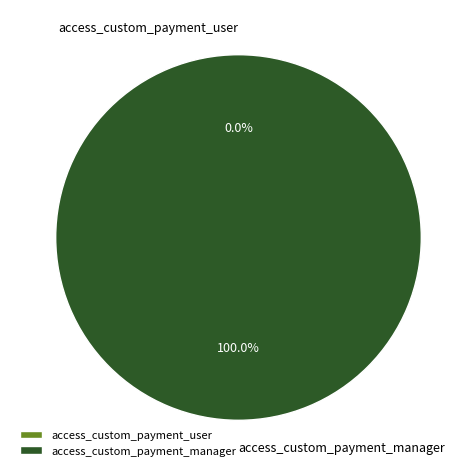

Is it true that access_custom_payment_manager is 100% of the pie?

True